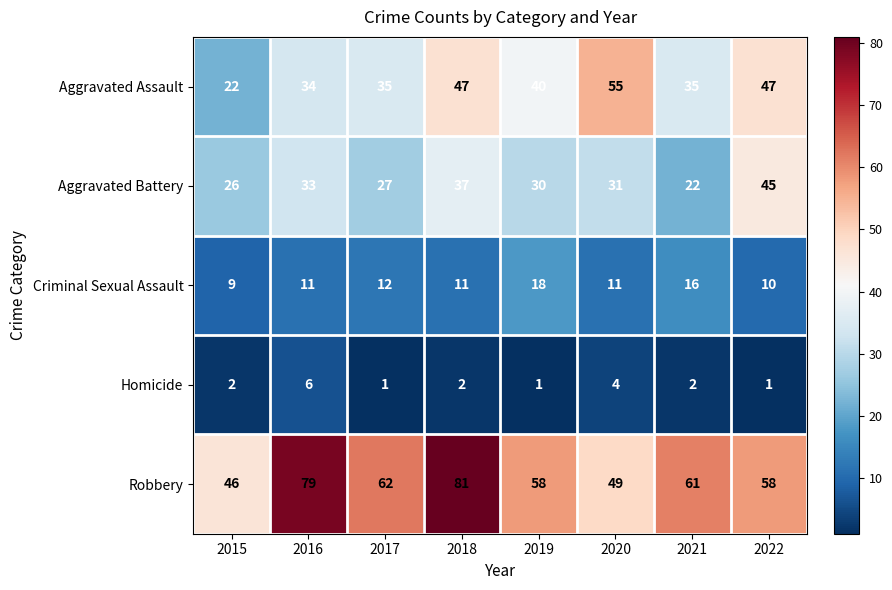

How many categories are shown in the chart?

8